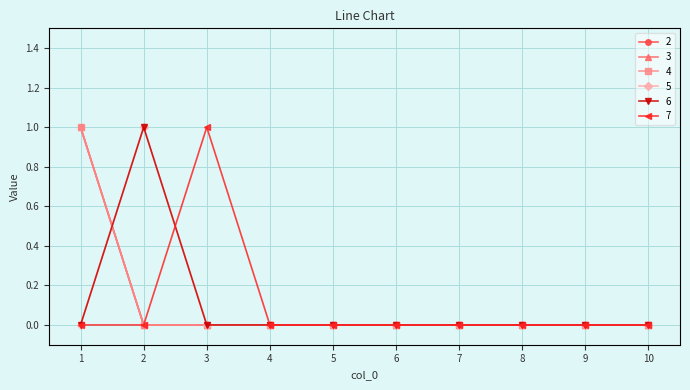

At which category is the sum across all series the highest?

1